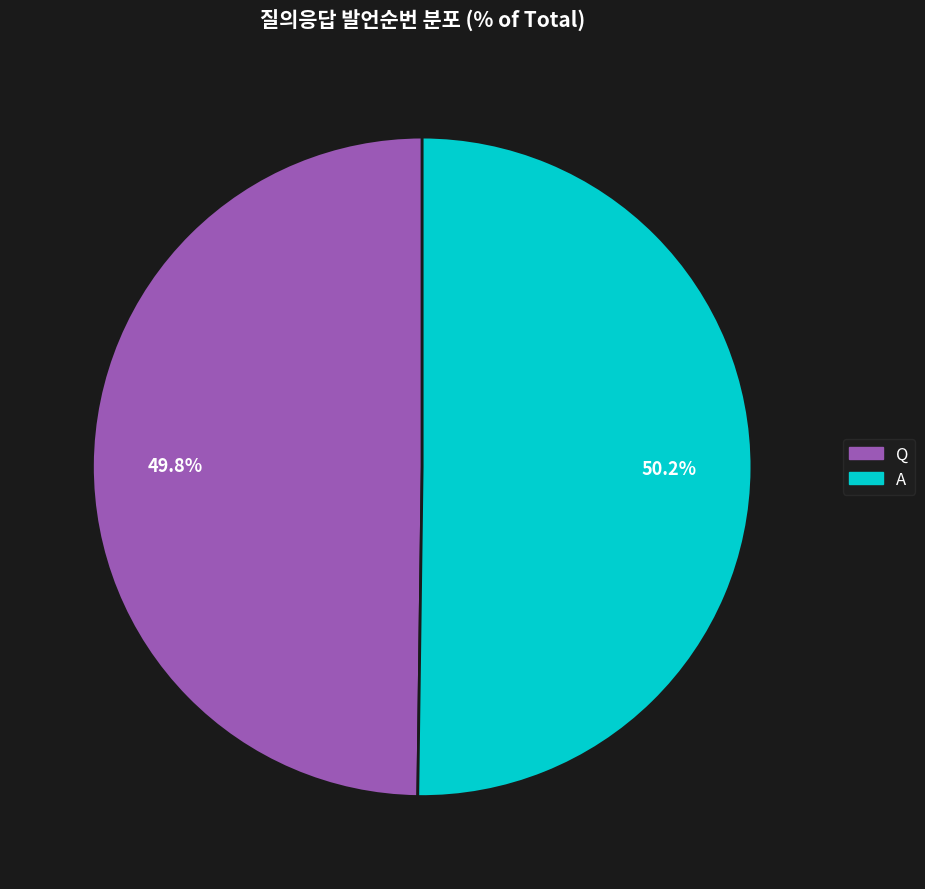

Count the number of slices in the pie.

2